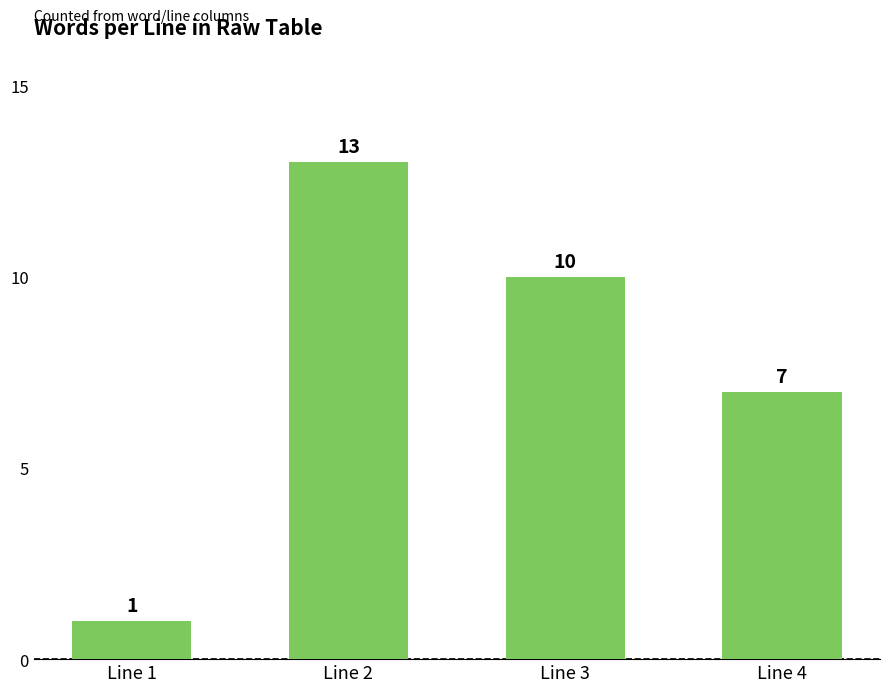

Approximately how many times larger is the value at Line 3 compared to Line 2?

0.8